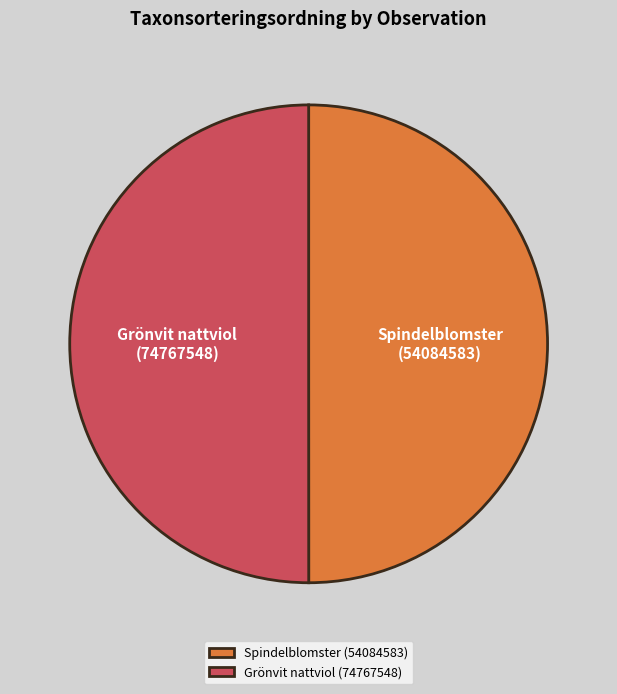

Is the sum of Spindelblomster (54084583) and Grönvit nattviol (74767548) greater than half?

Yes